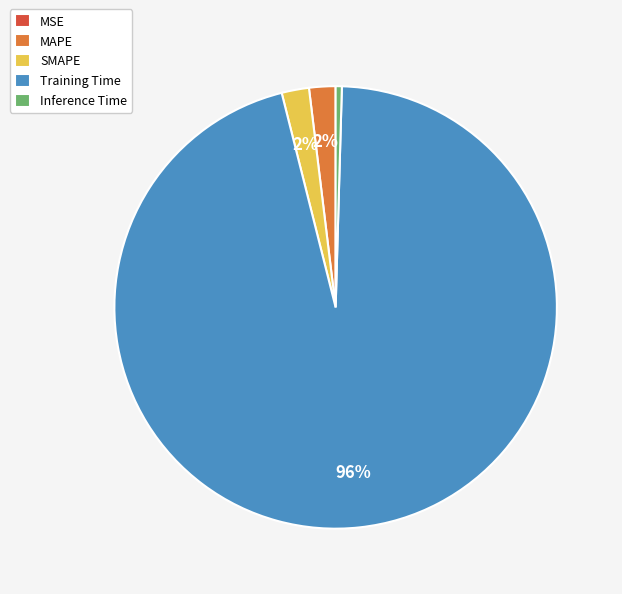

The SMAPE slice represents 2% of the pie. True or false?

True